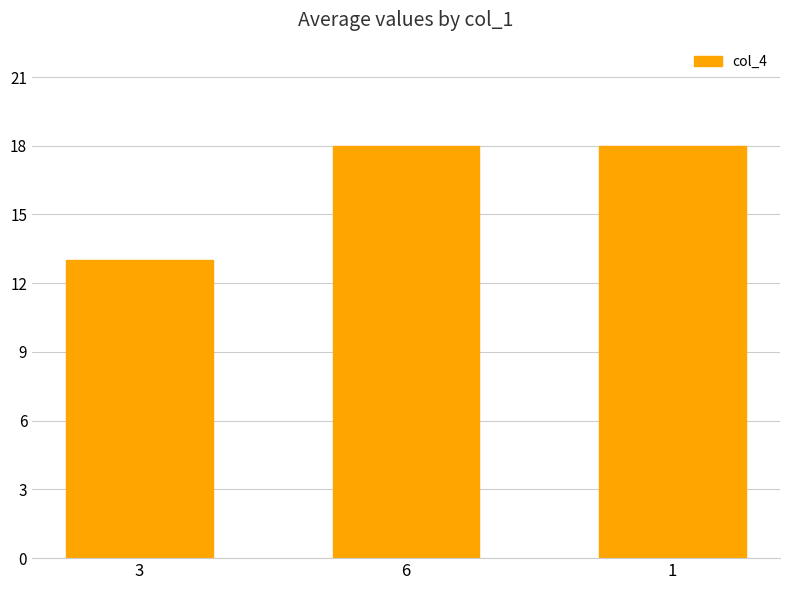

How many data points are less than 18?

1